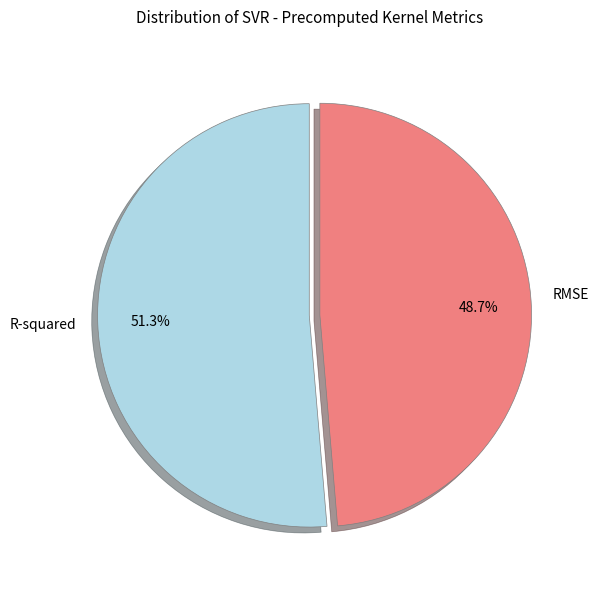

The RMSE slice represents 34% of the pie. True or false?

False